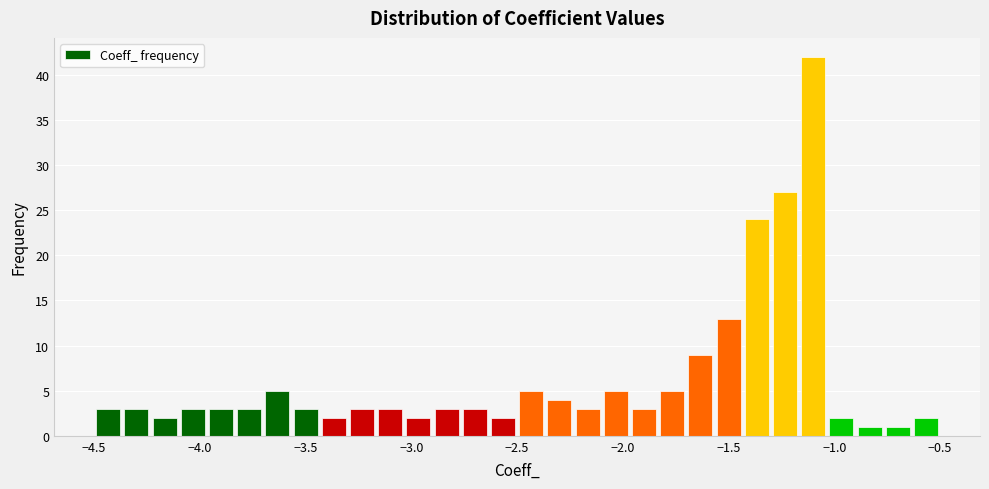

Around what value on the x-axis is the tallest bar? Give the approximate position of its centre, as read against the axis.

-1.10